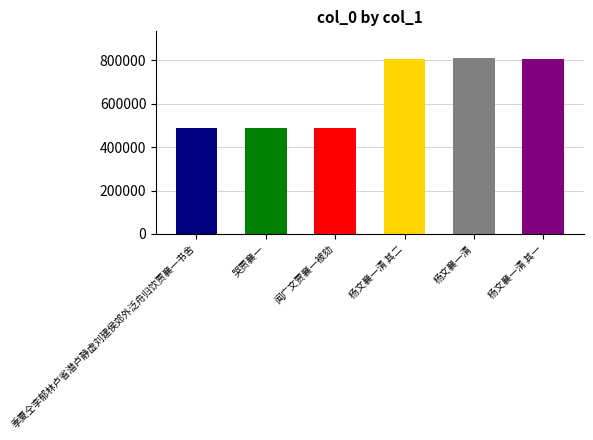

Does the chart contain stacked bars?

No